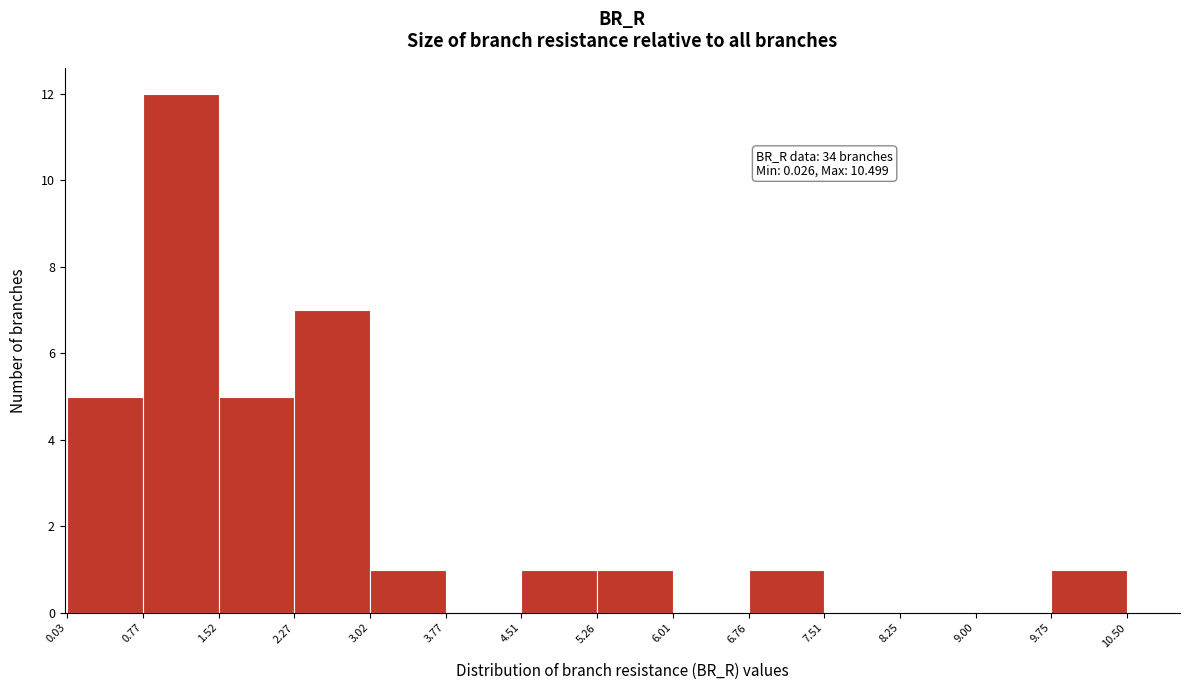

Which range on the x-axis has the tallest bar?

0.77 to 1.52